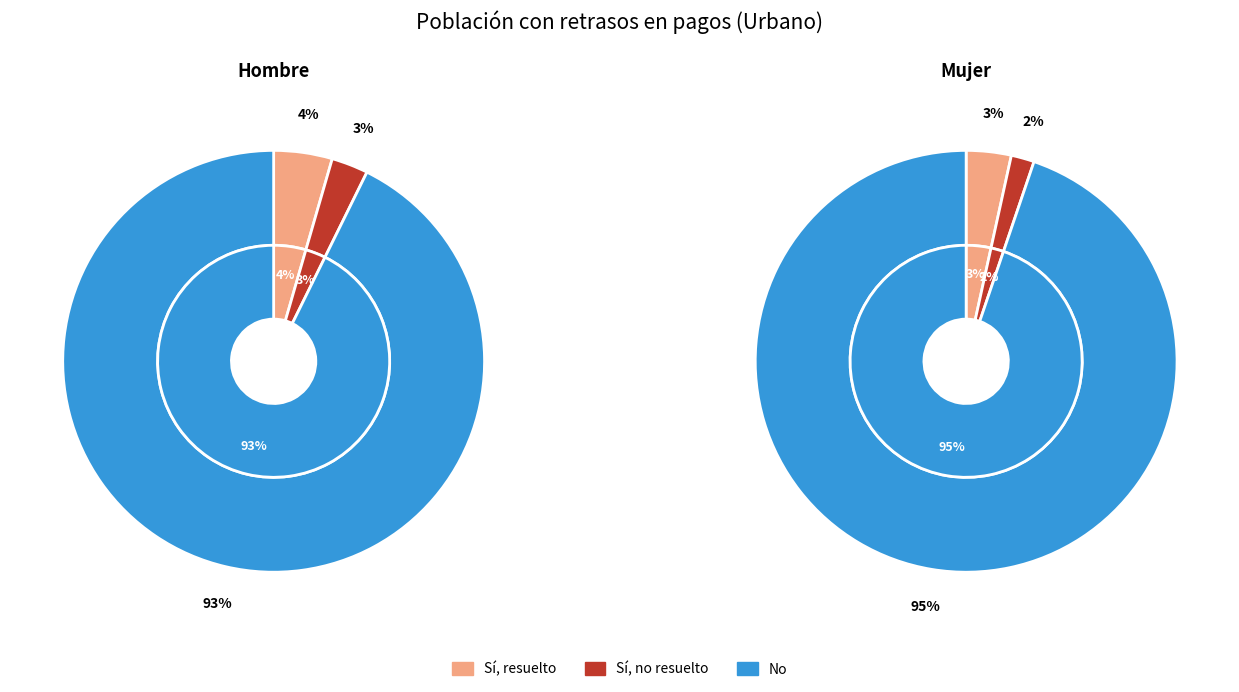

What portion of the pie excludes Sí, no resuelto?

97.2%